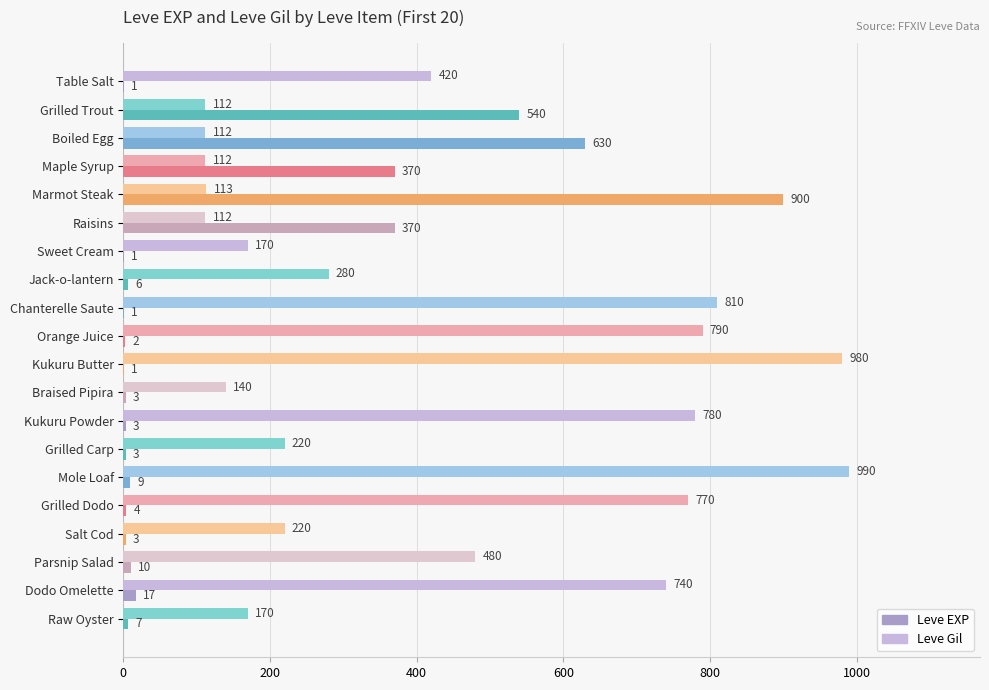

What is the greatest value displayed?

990